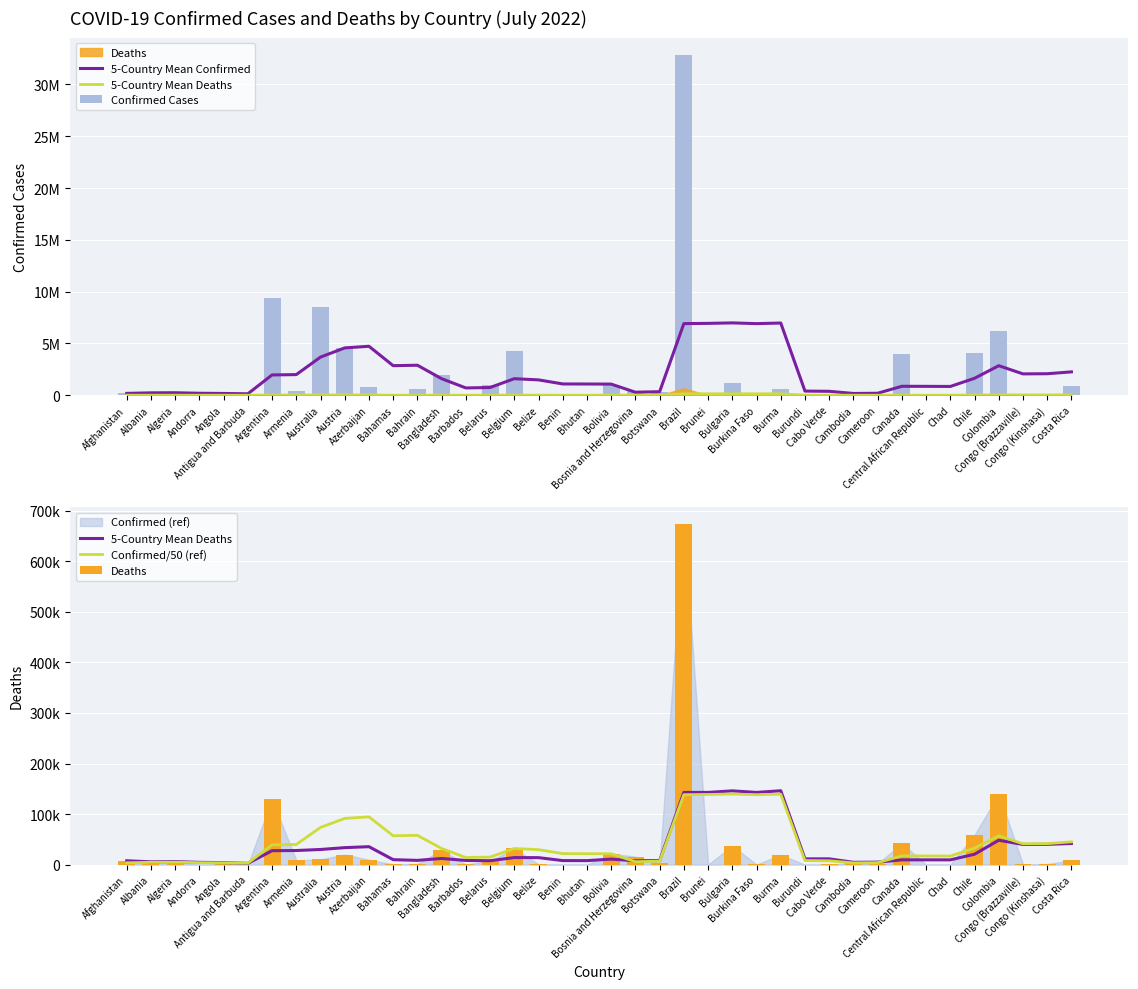

What is the difference between the highest and lowest values at Bosnia and Herzegovina?

373659.7